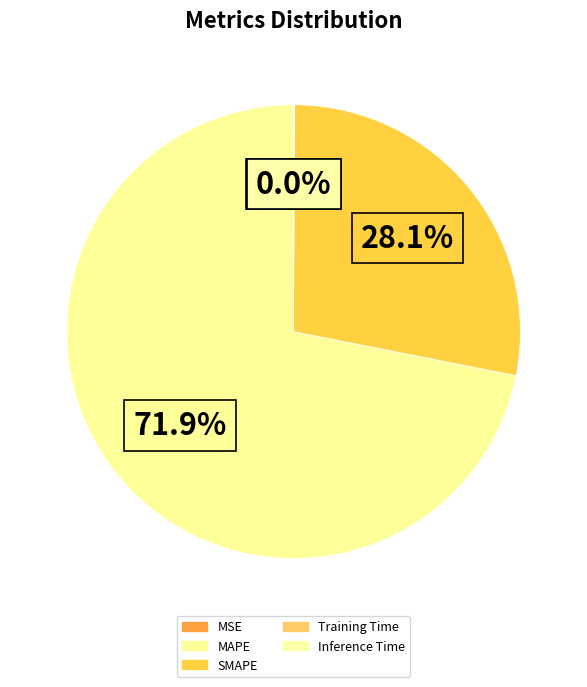

To the nearest percent, what is the difference between the MSE and MAPE slice percentages?

72%